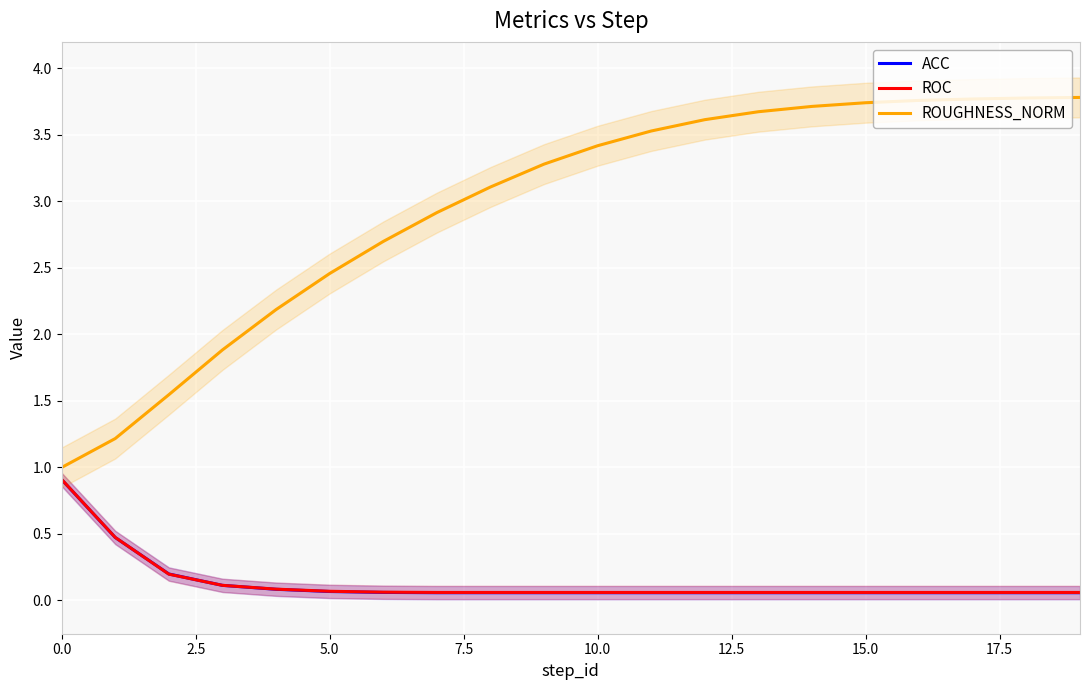

True or false: ROC and ROUGHNESS_NORM cross at least once.

False